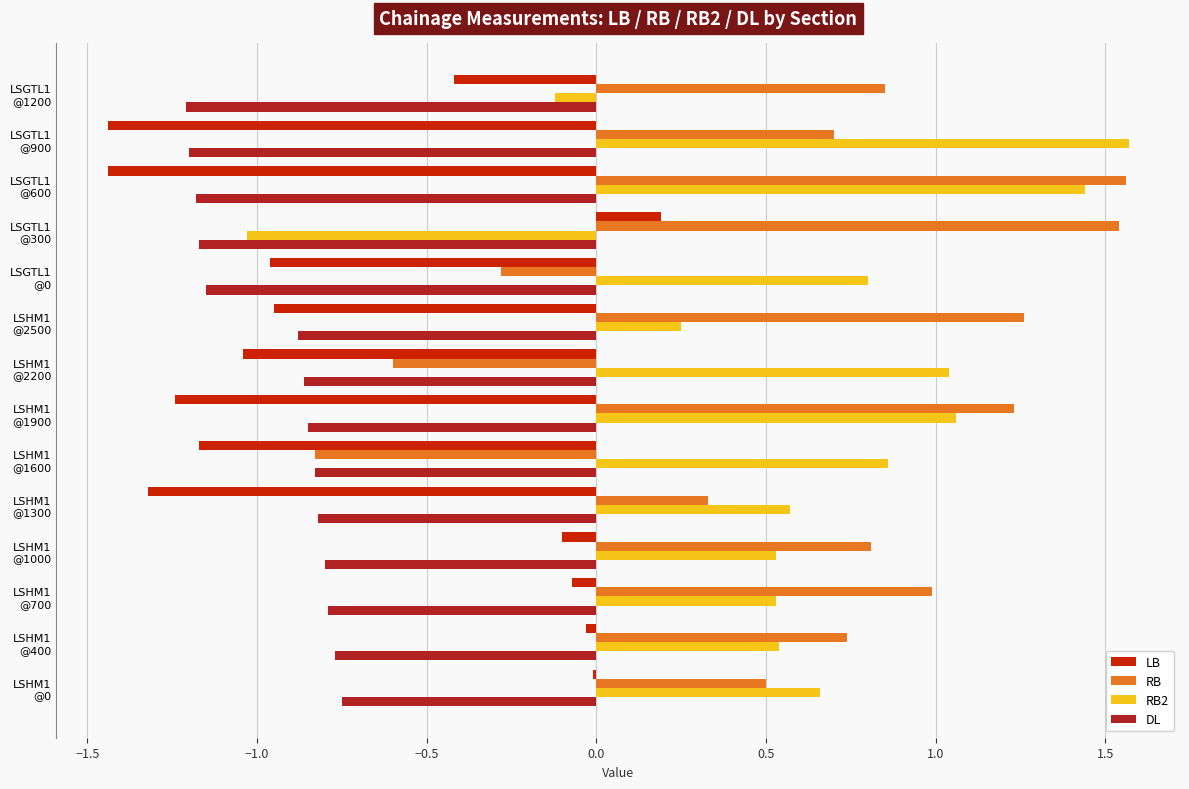

Count the number of data series in this chart.

4